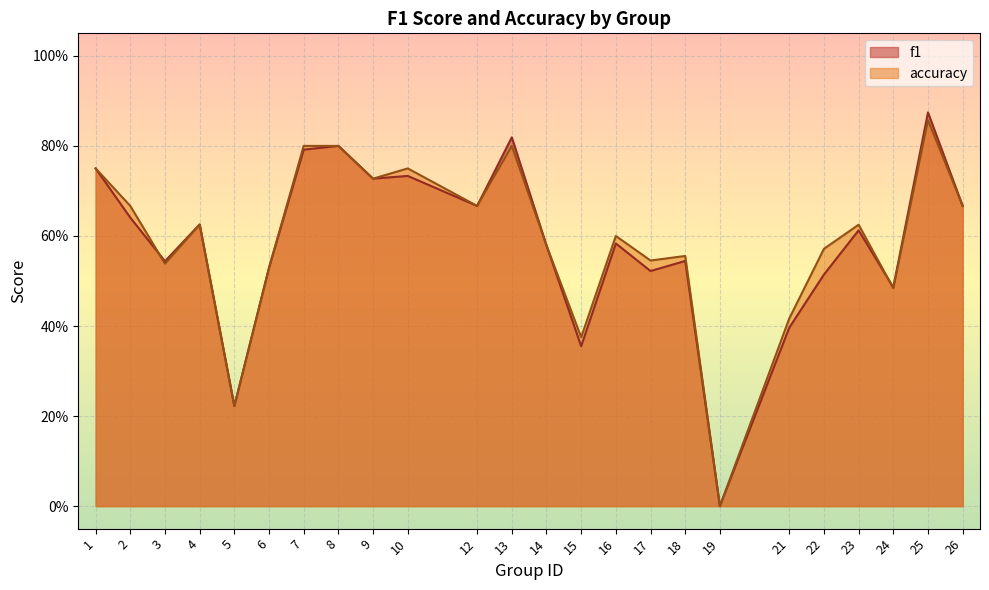

What is the total value across all series at 6?

1.1